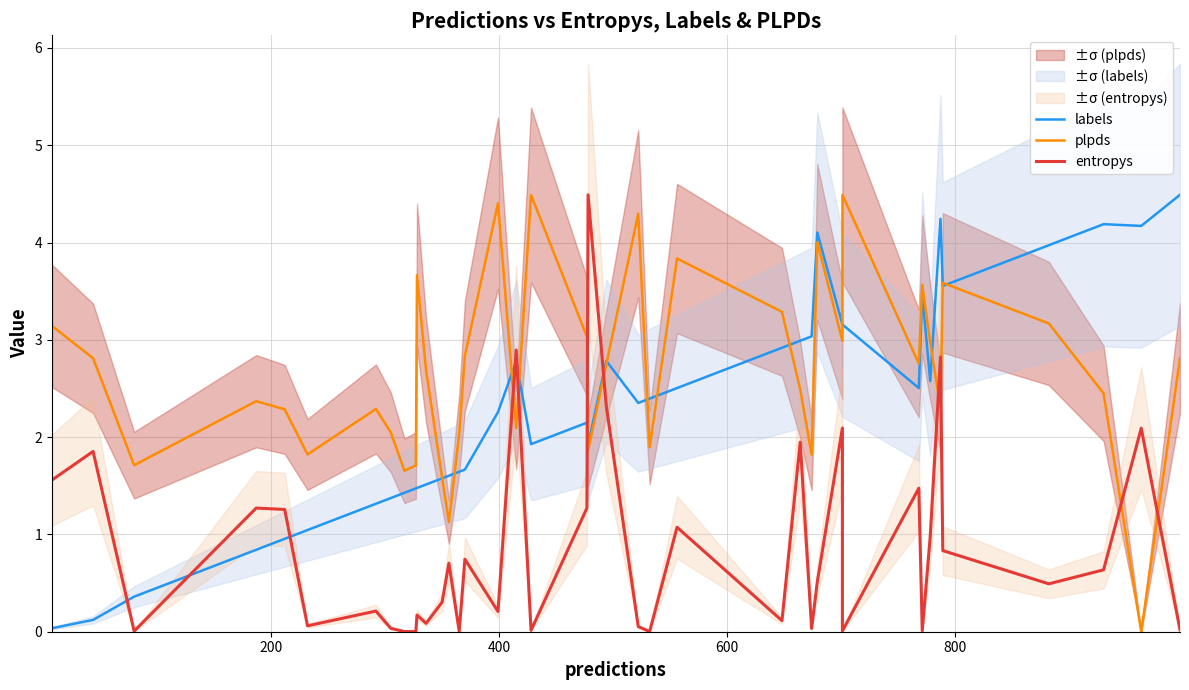

How many intersections are there between plpds and entropys?

8